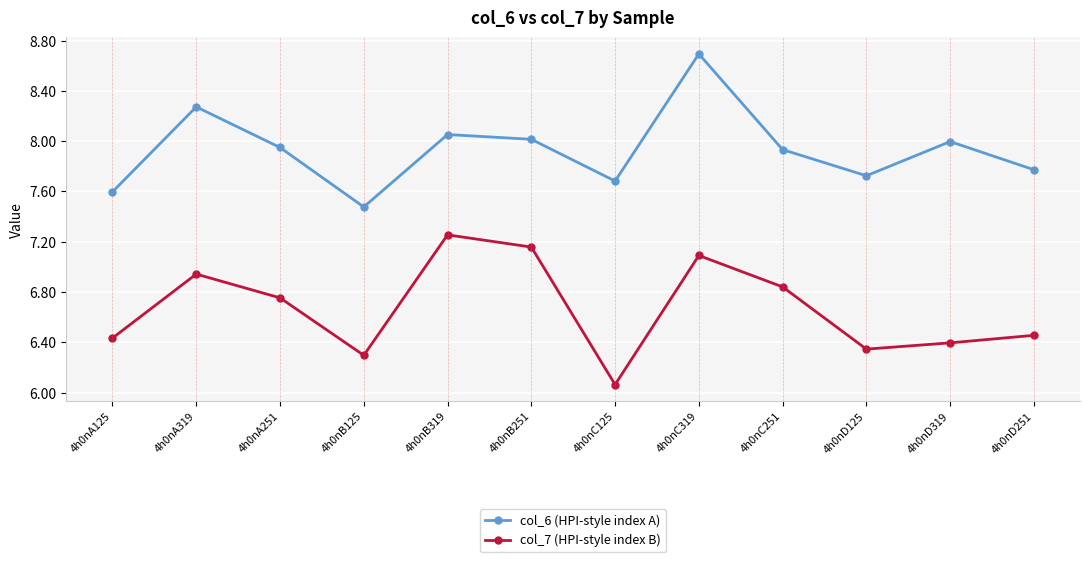

The value of col_6 (HPI-style index A) at 4h0nD251 is 10.9. True or false?

False